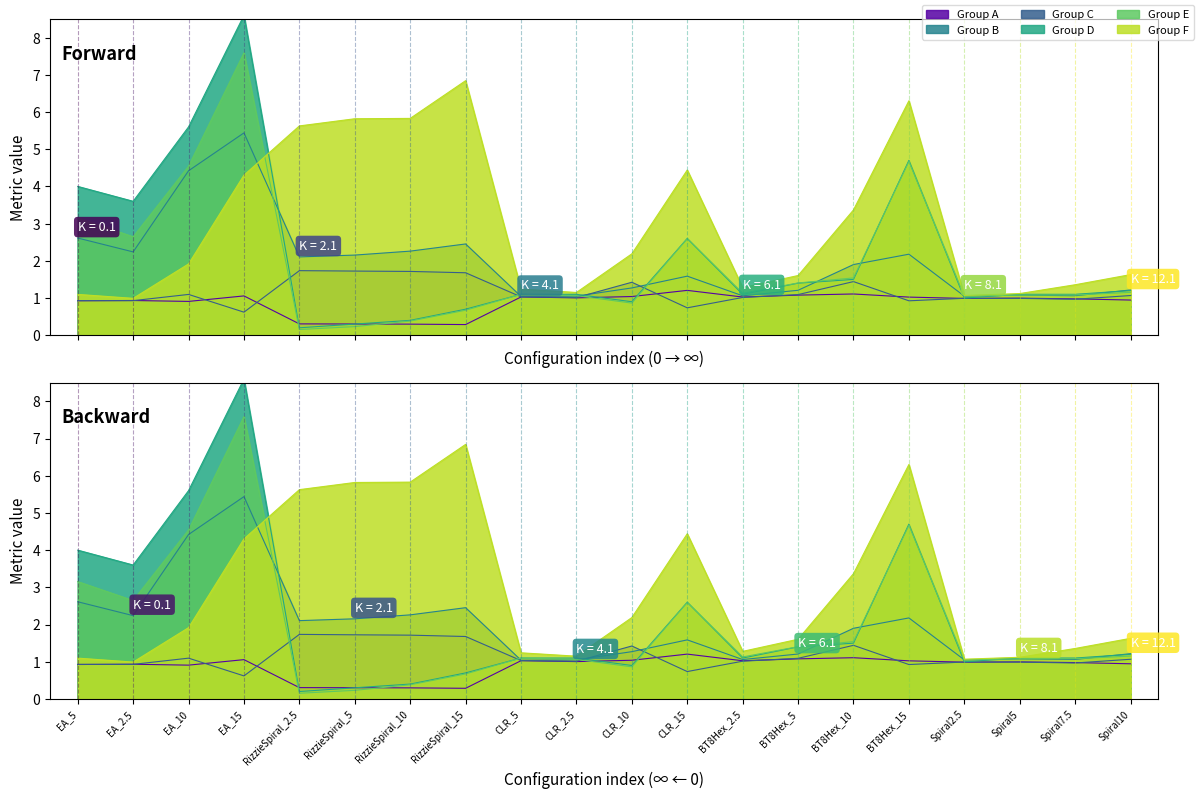

What position from the right is EA_15?

17